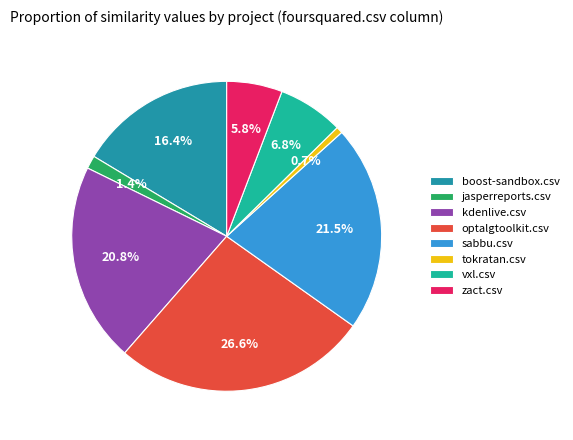

Which slice is the smallest?

tokratan.csv